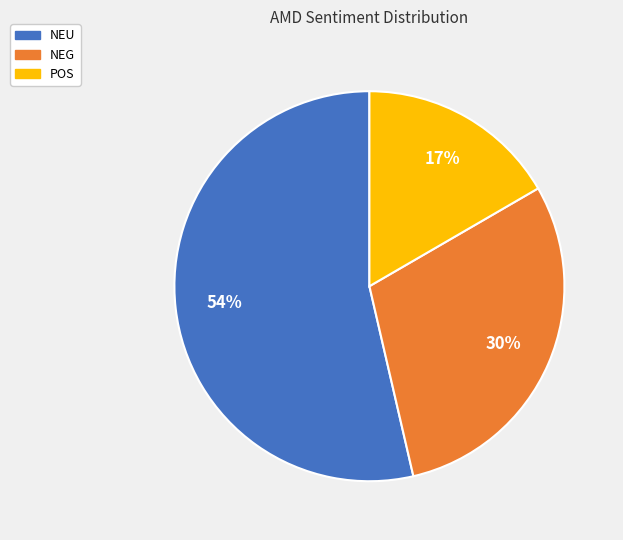

Combined, do NEG and NEU account for over 50%?

Yes